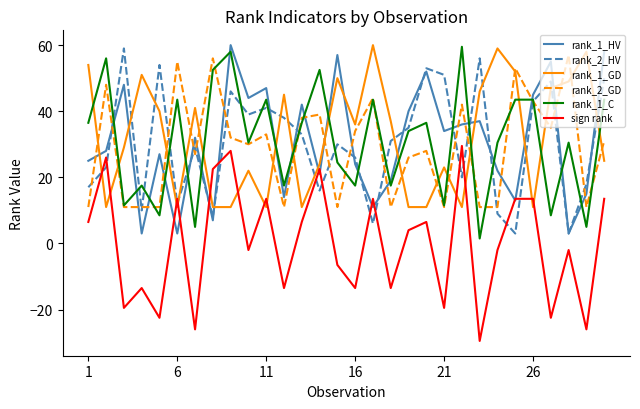

What is the maximum value shown in the chart?

60.0